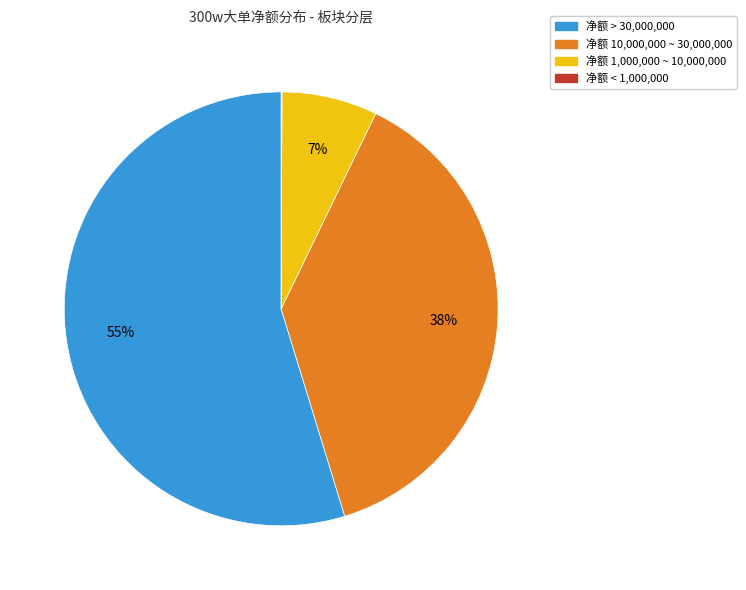

Does any single category account for the majority?

Yes